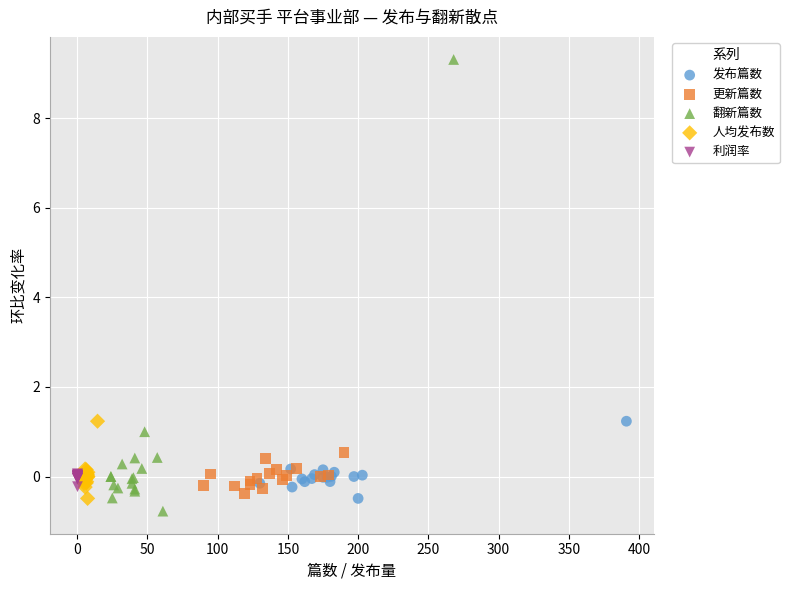

Which series contains the highest Y value?

翻新篇数